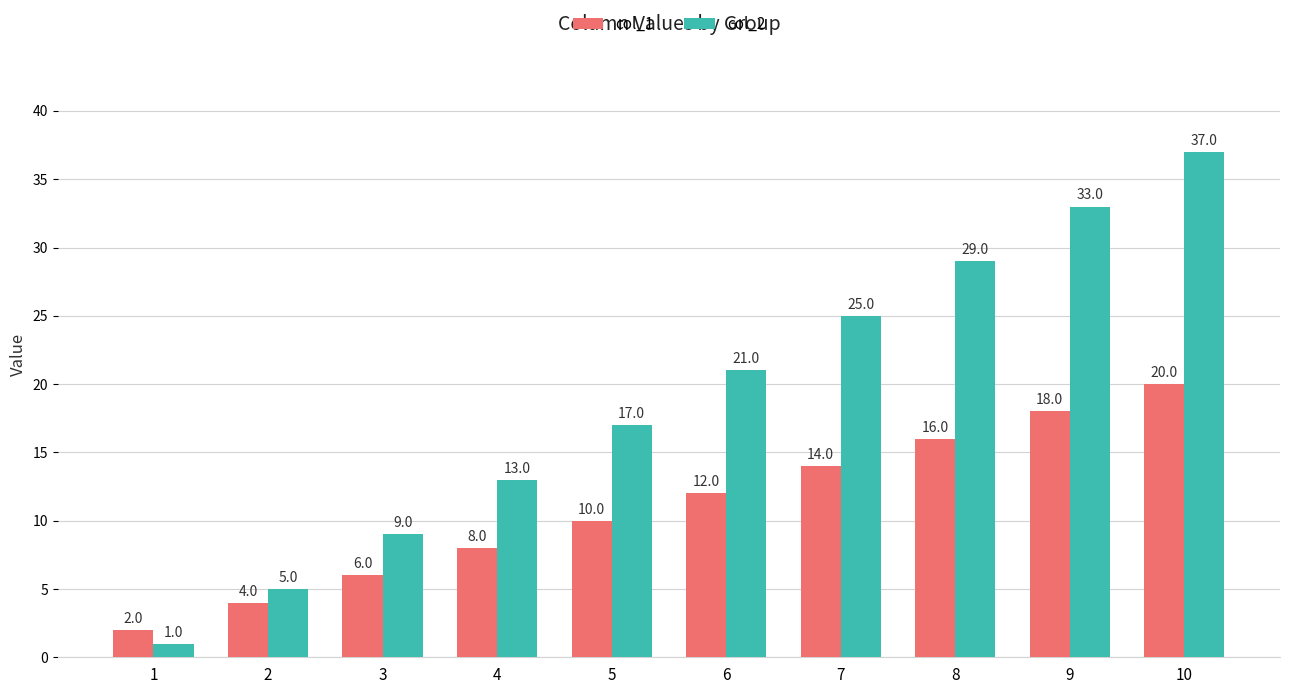

At how many categories does at least one series exceed 8?

8